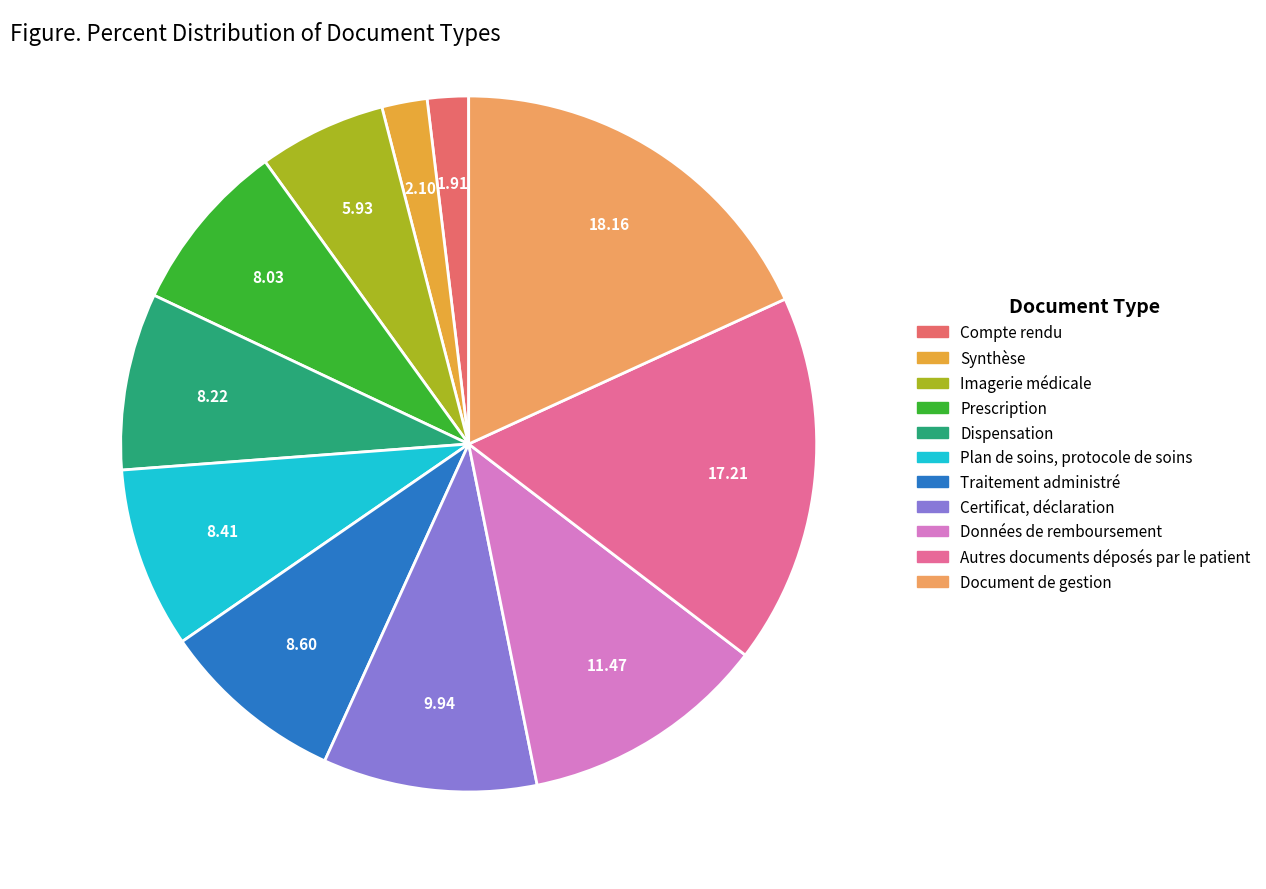

Does Données de remboursement account for over 50% of the chart?

No